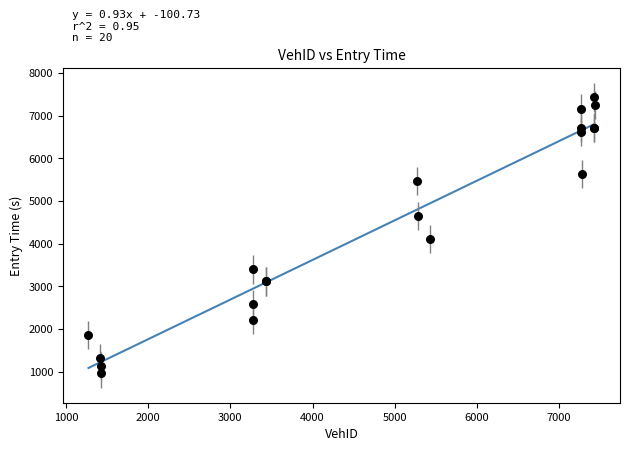

What Y value in the scatter plot is closest to 4194?

4104.7